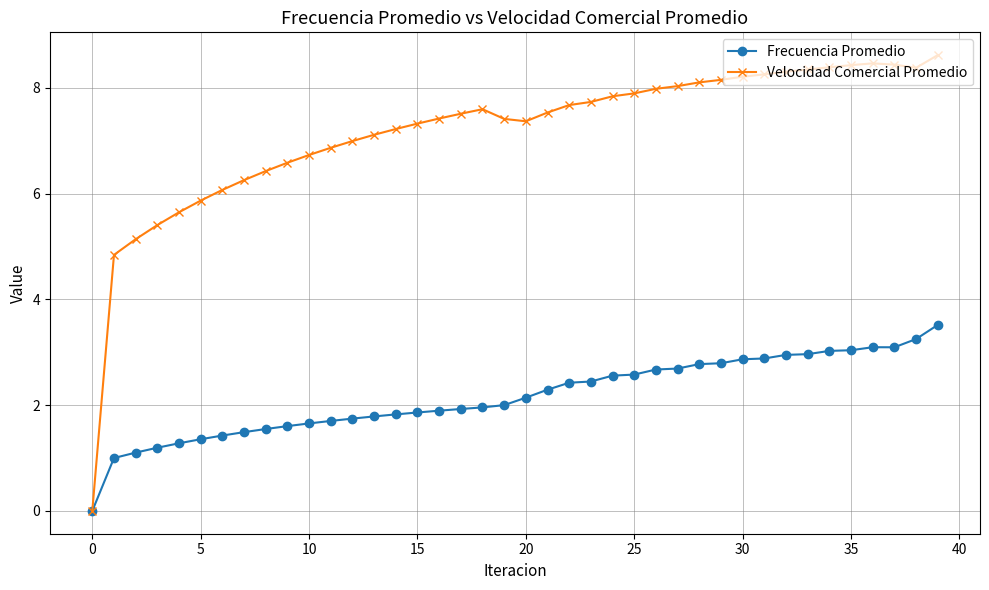

Which series has the largest range (max minus min)?

Velocidad Comercial Promedio